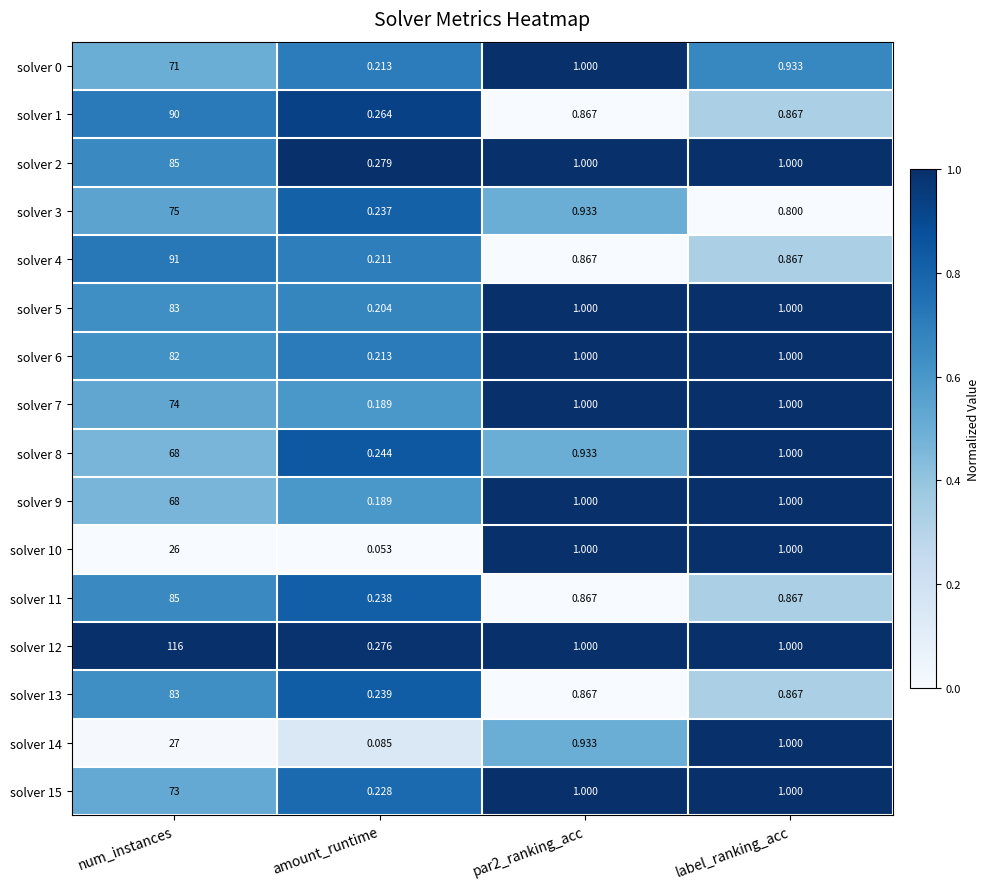

Where does the solver 5 series first go above 1?

num_instances